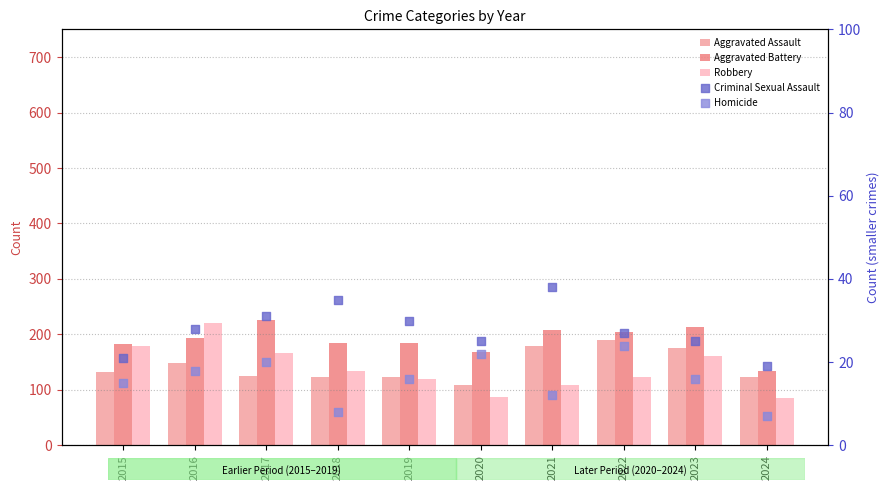

Which series has the largest total across all categories?

Aggravated Battery